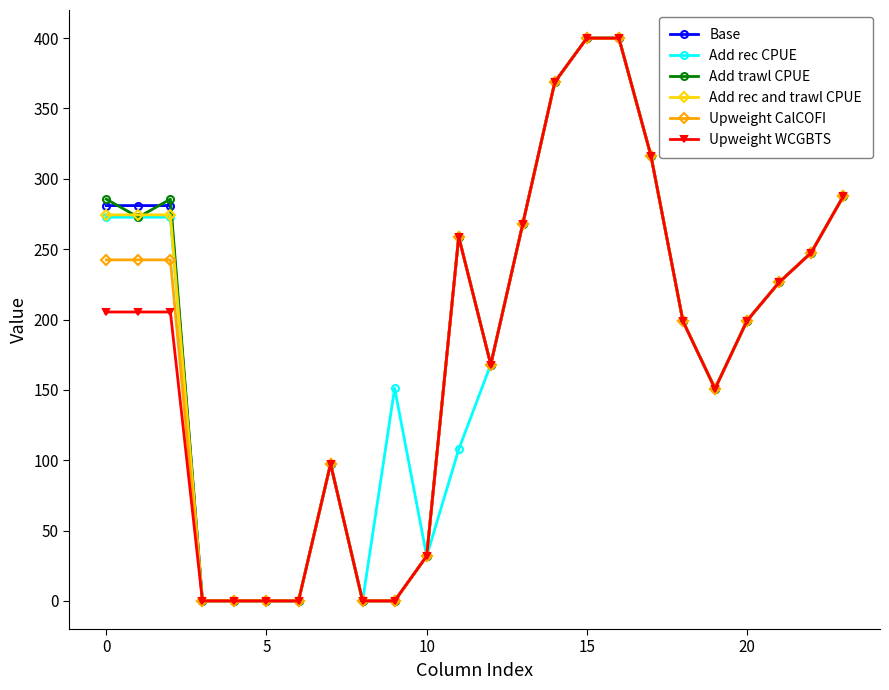

What is the value of the Upweight WCGBTS point at the 8th from the left?

97.4